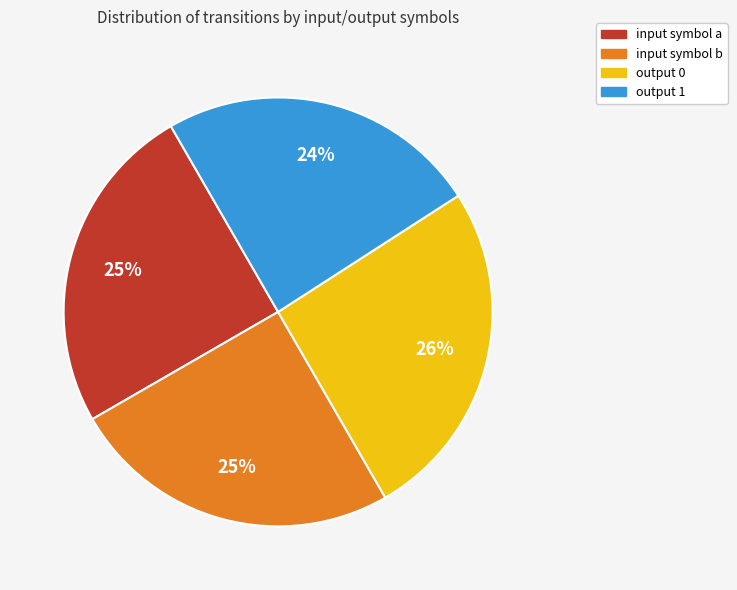

Is there any slice that represents more than half of the pie?

No